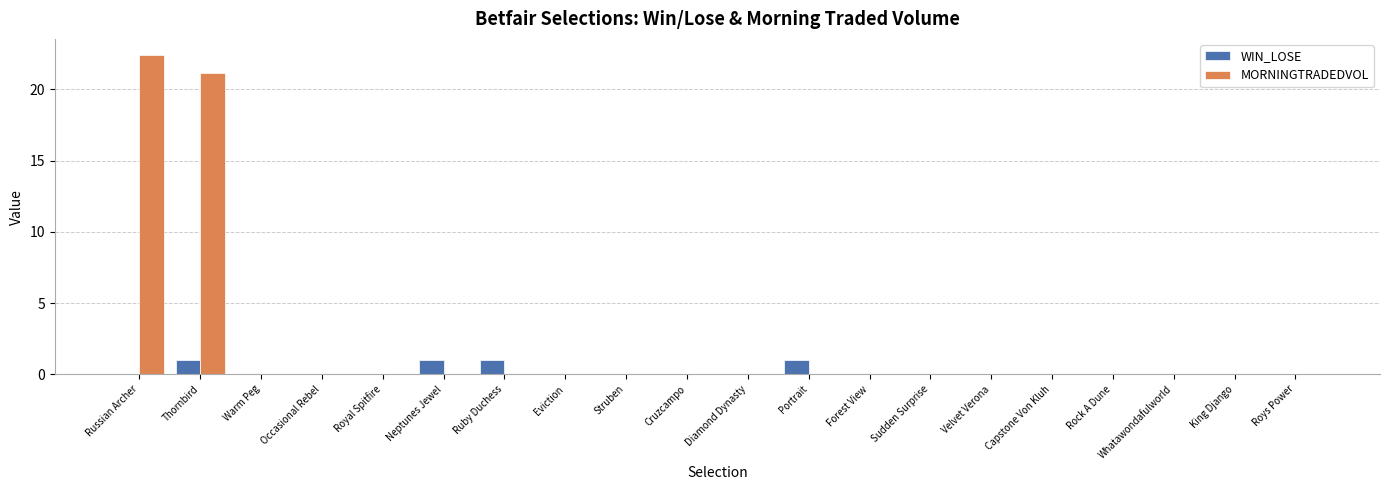

What is the sum of the MORNINGTRADEDVOL values at Roys Power and Russian Archer?

22.4